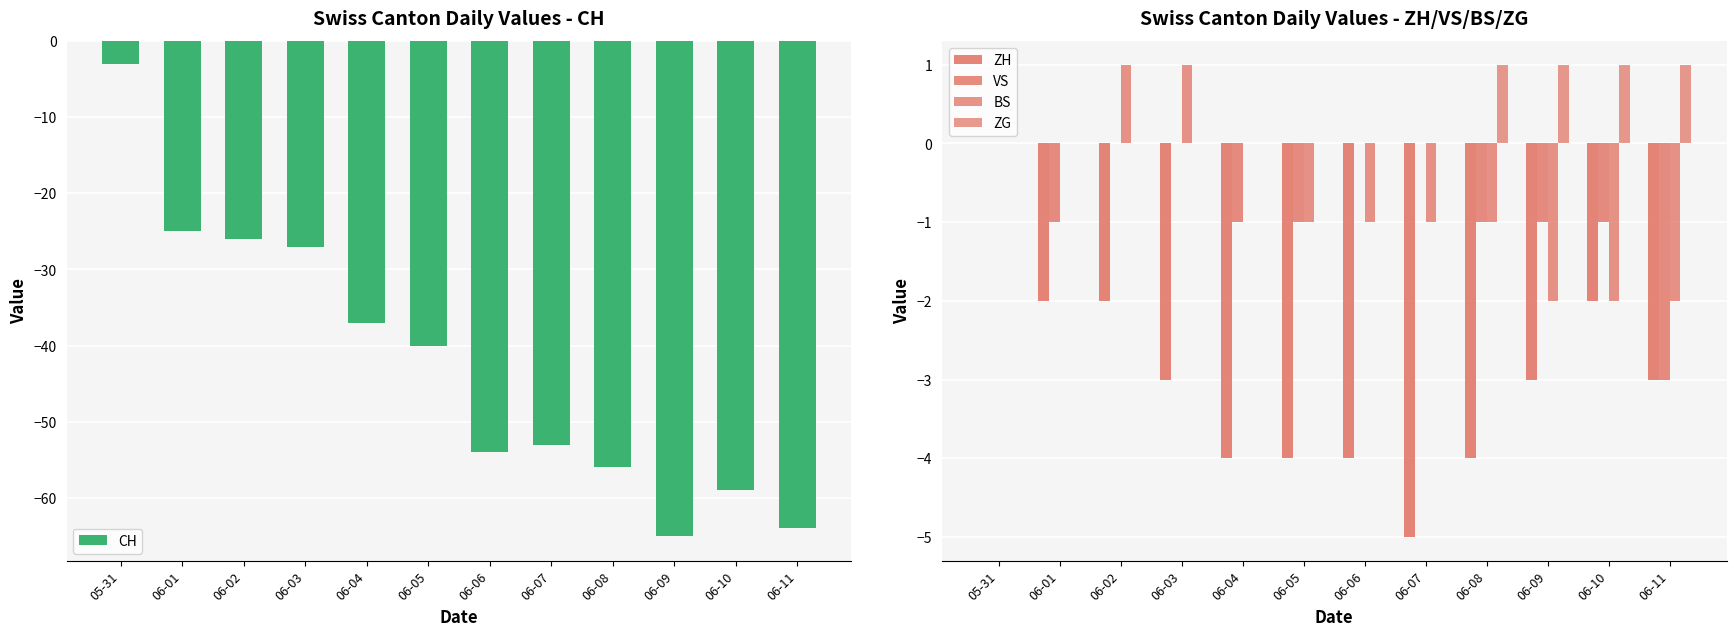

At which category is the sum across all series the highest?

05-31